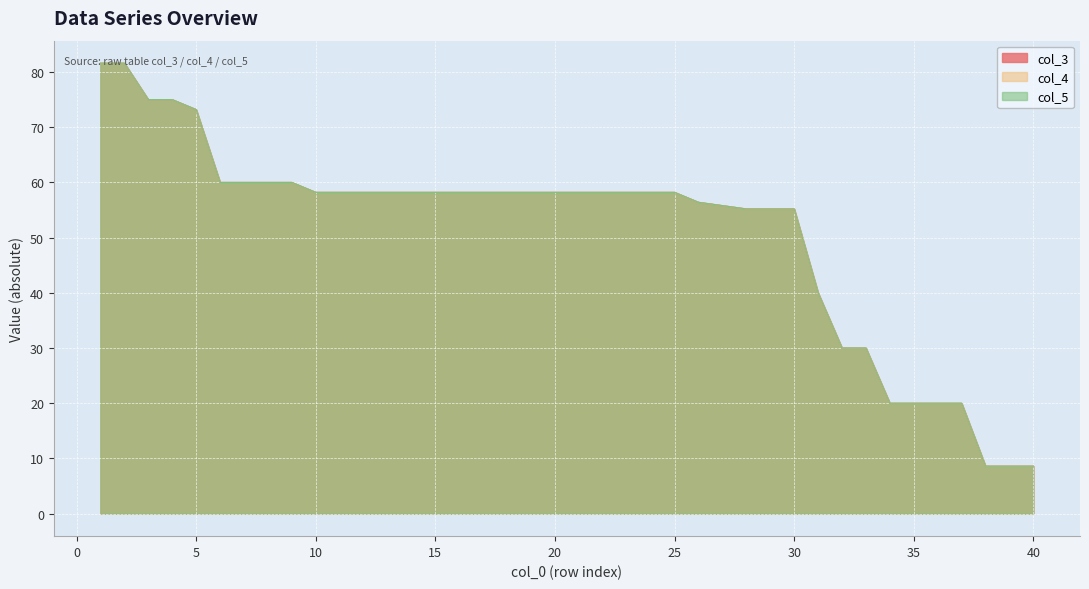

True or false: col_4 has a value of 58.2 at 24.

True